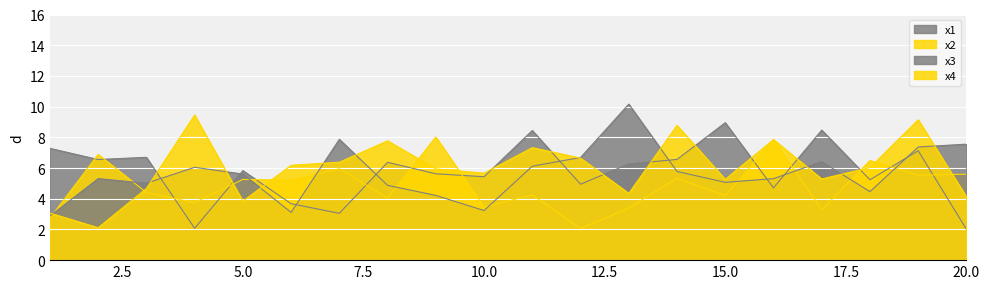

What is the difference between the highest and lowest values at 9?

3.8